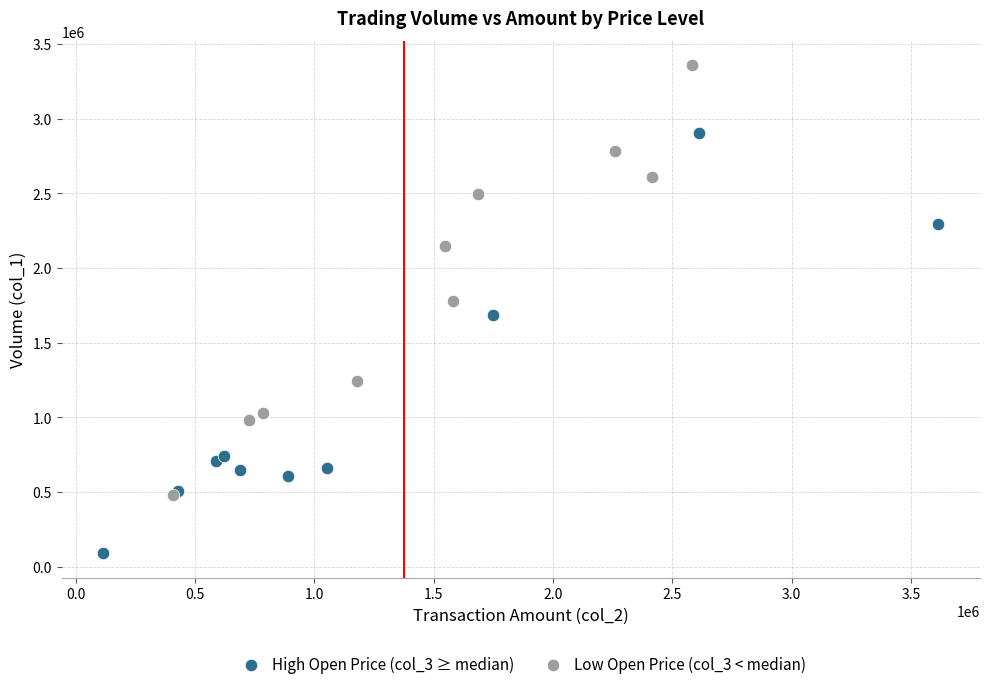

Which series reaches the maximum Y coordinate?

Low Open Price (col_3 < median)